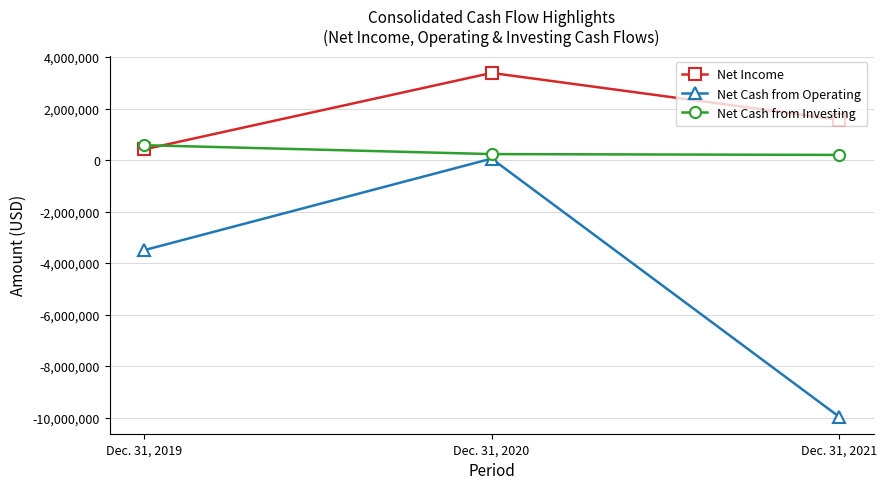

What are all the series names shown in the legend?

Net Income, Net Cash from Operating, Net Cash from Investing